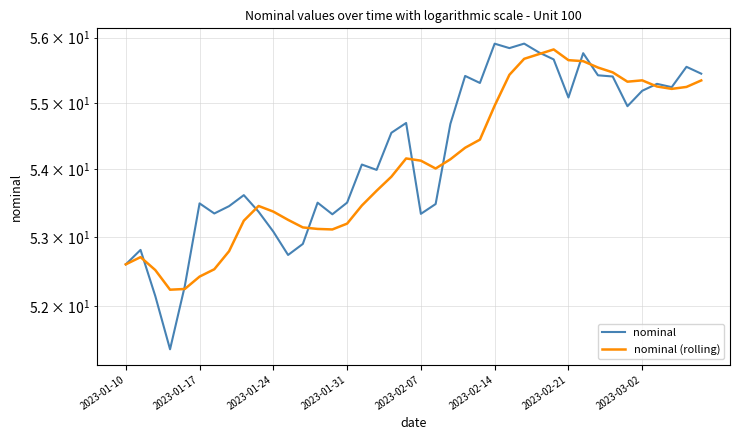

What is the value of the nominal point at the 37th from the left?

55.3